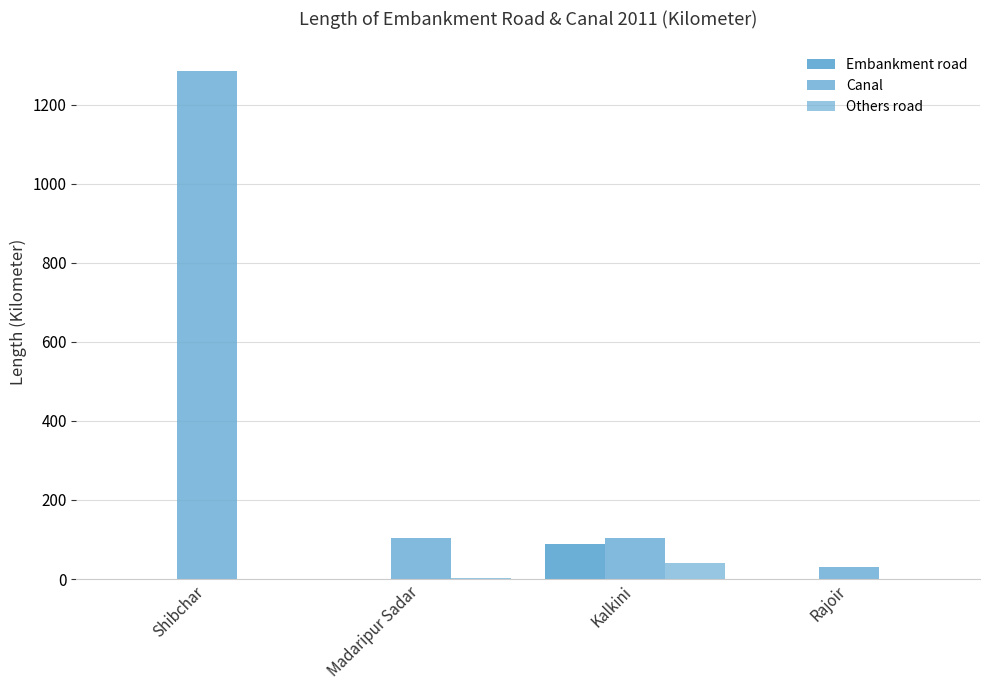

How many data points in Embankment road are above 0?

1